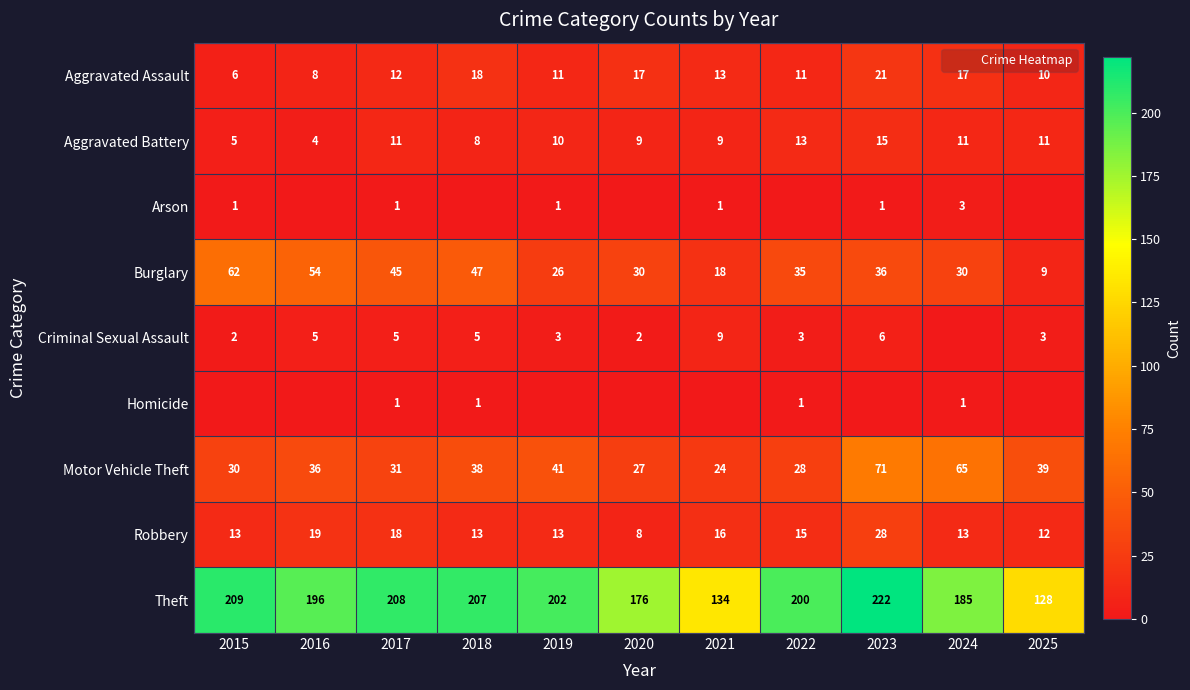

Where does the Motor Vehicle Theft series first go above 36?

2018